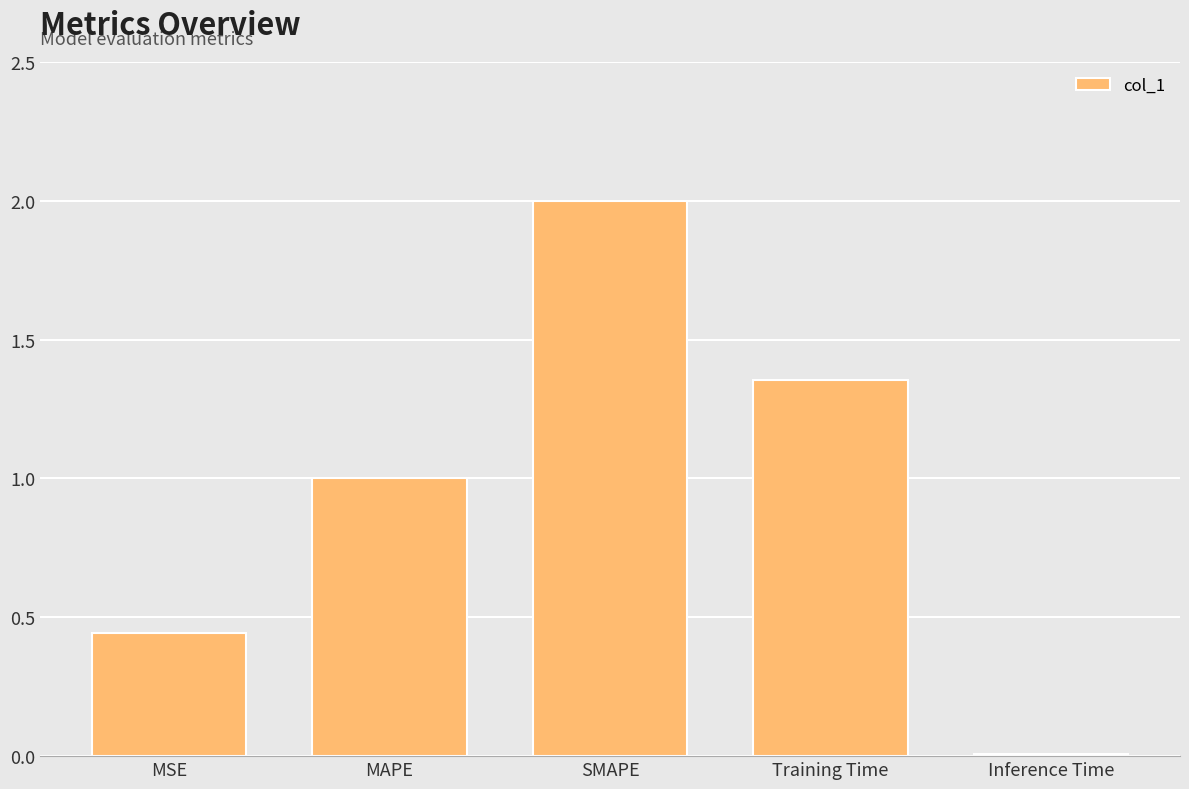

What is the greatest value displayed?

2.0